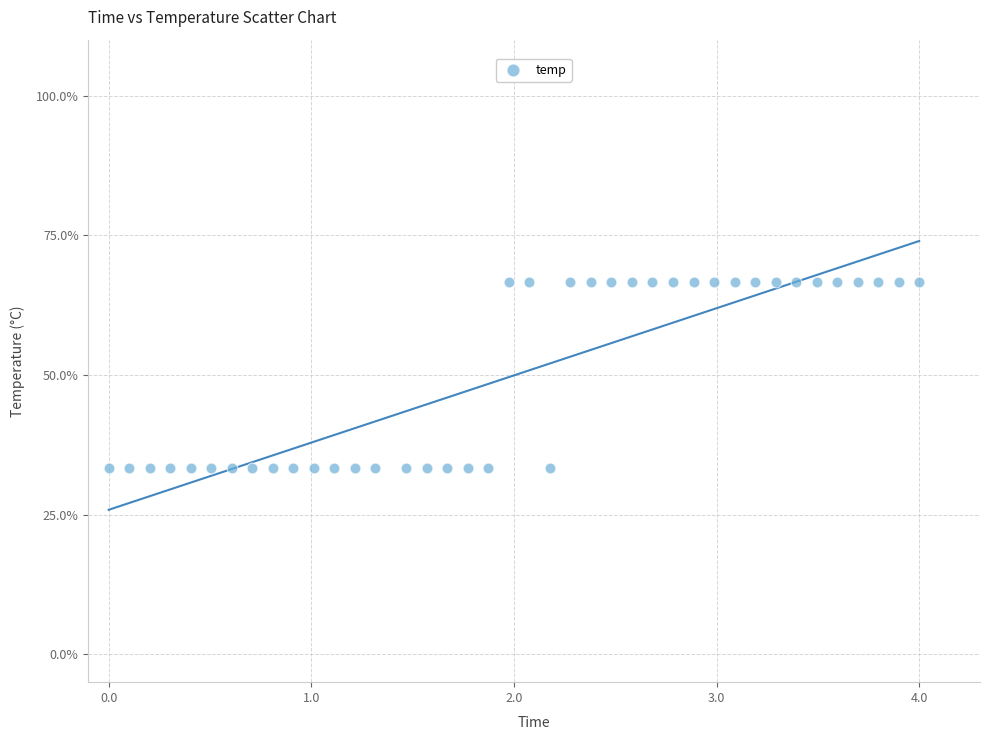

What is the range of X values (max minus min)?

4.0